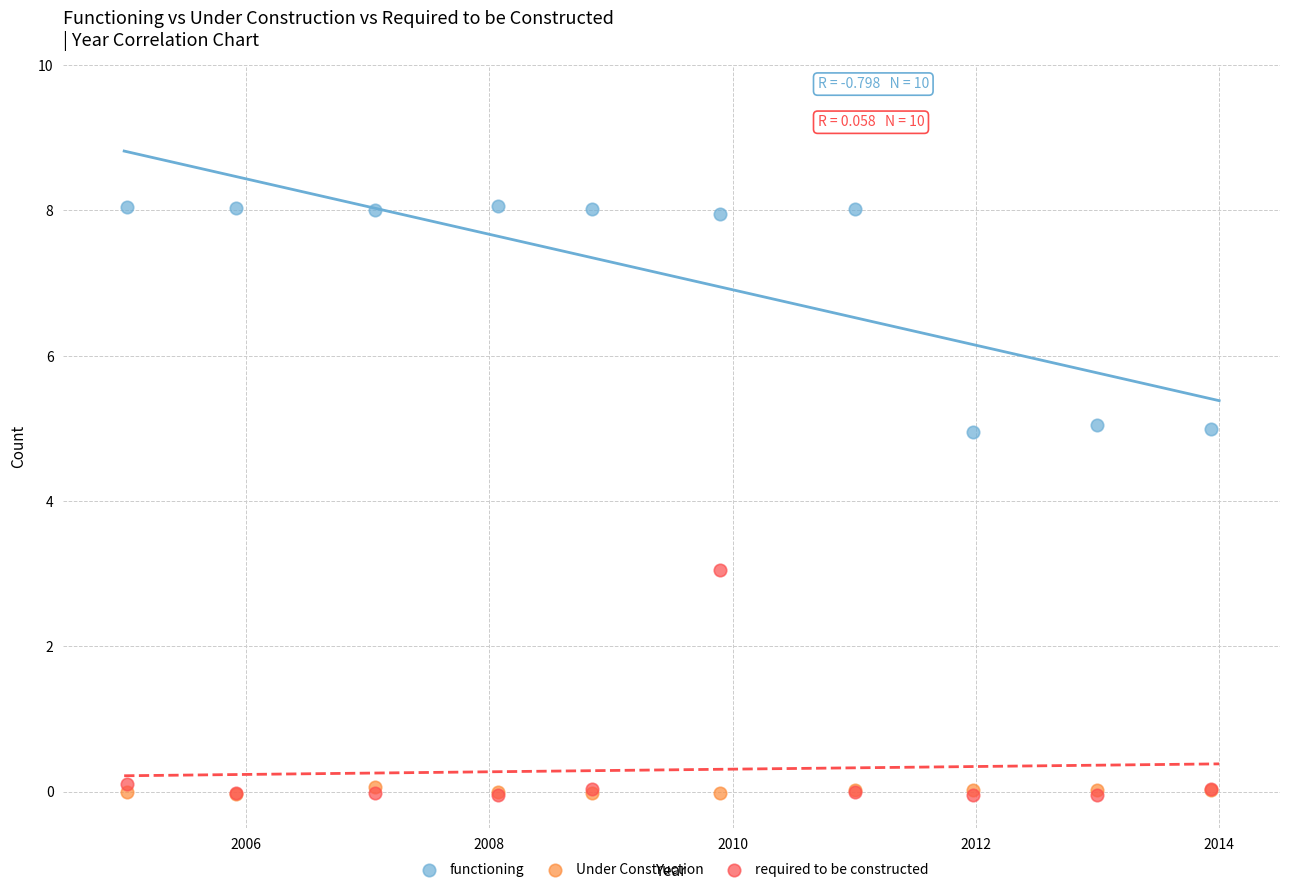

Which series reaches the maximum Y coordinate?

functioning